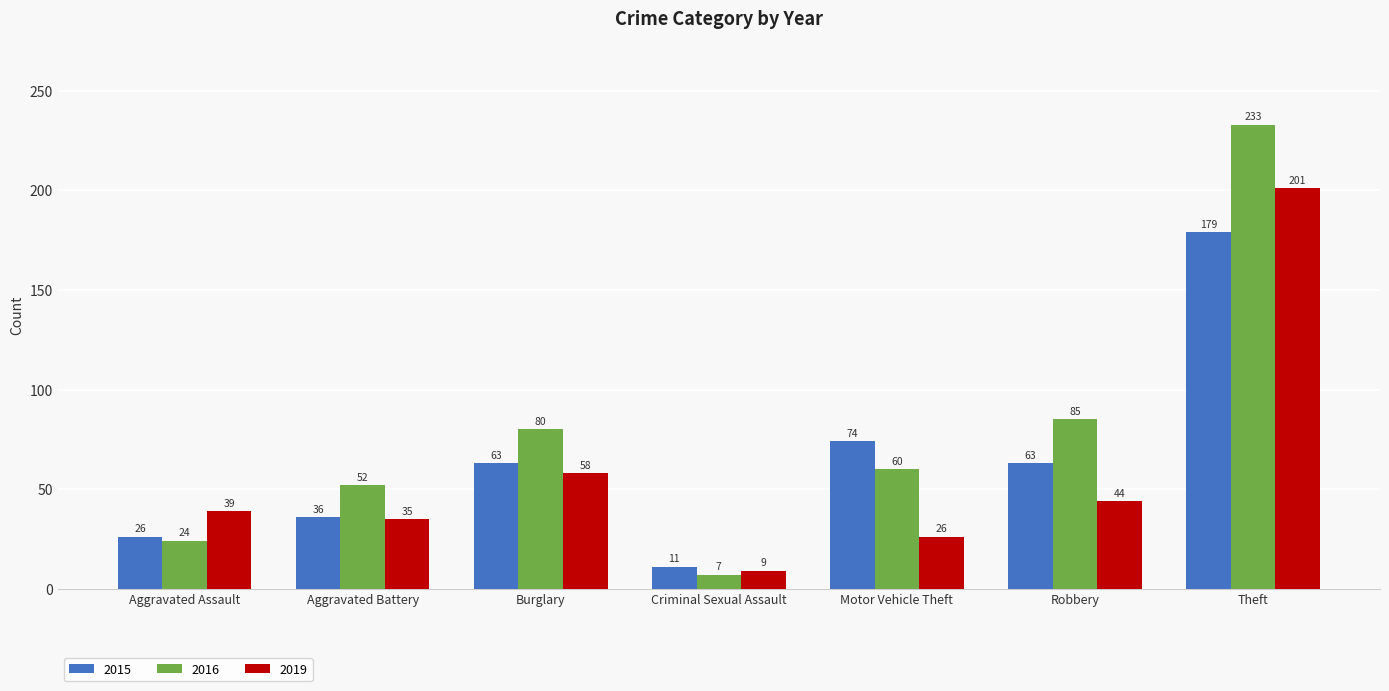

How many bars are there in total?

21